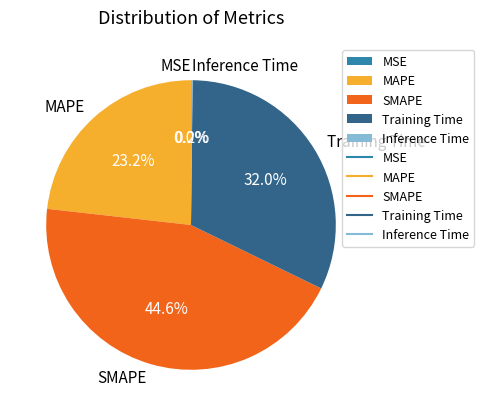

Does MAPE represent more than half of the total?

No